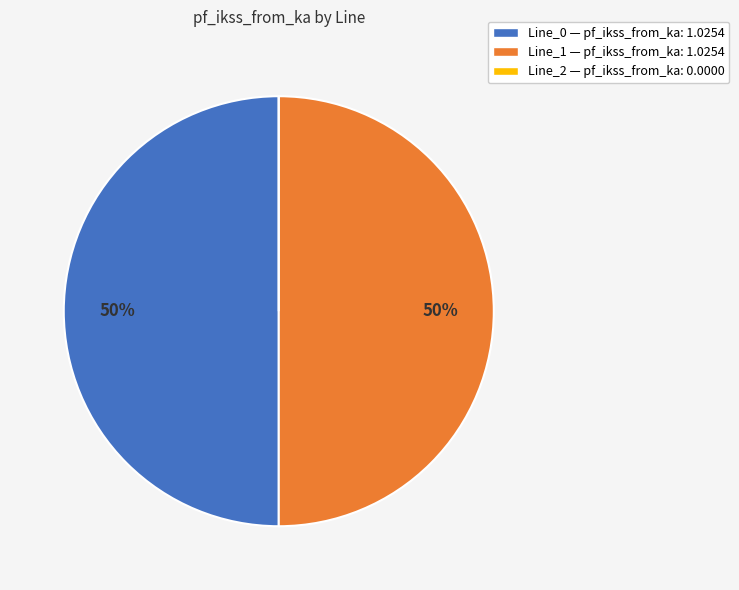

Is it true that Line_0 is 50% of the pie?

True